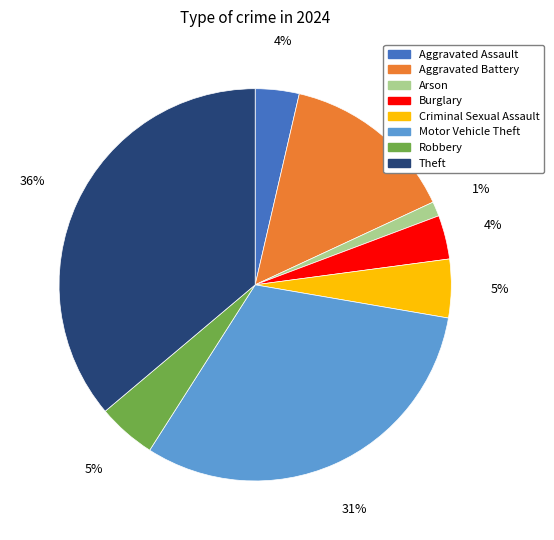

Is it true that Motor Vehicle Theft is 31% of the pie?

True